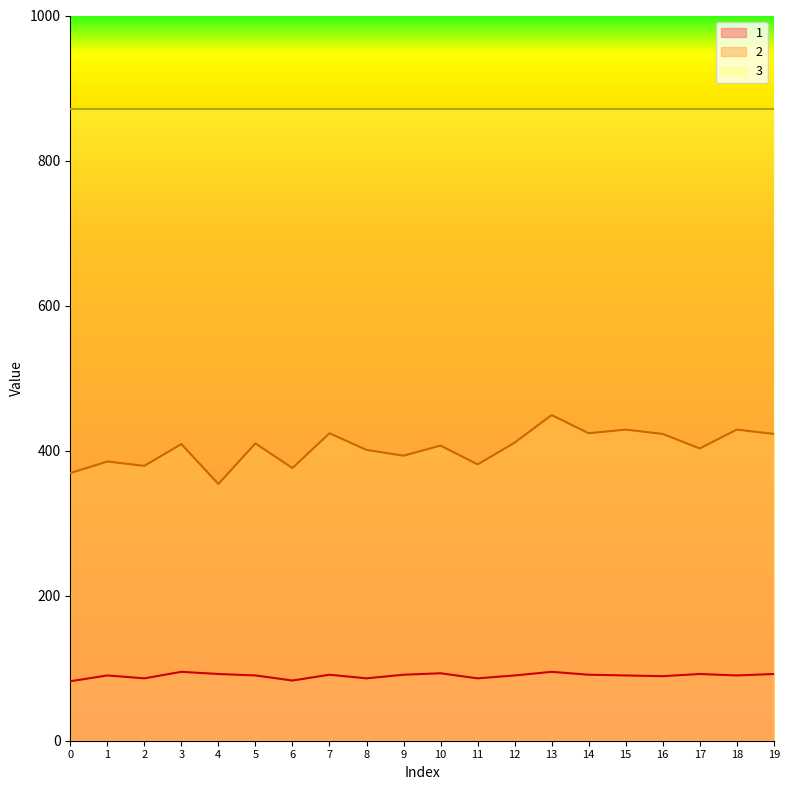

Reading left to right, list all the values displayed in this chart.

1: 0=82	1=90	2=86	3=95	4=92	5=90	6=83	7=91	8=86	9=91	10=93	11=86	12=90	13=95	14=91	15=90	16=89	17=92	18=90	19=92
2: 0=369	1=385	2=379	3=409	4=354	5=410	6=376	7=424	8=401	9=393	10=407	11=381	12=411	13=449	14=424	15=429	16=423	17=403	18=429	19=423